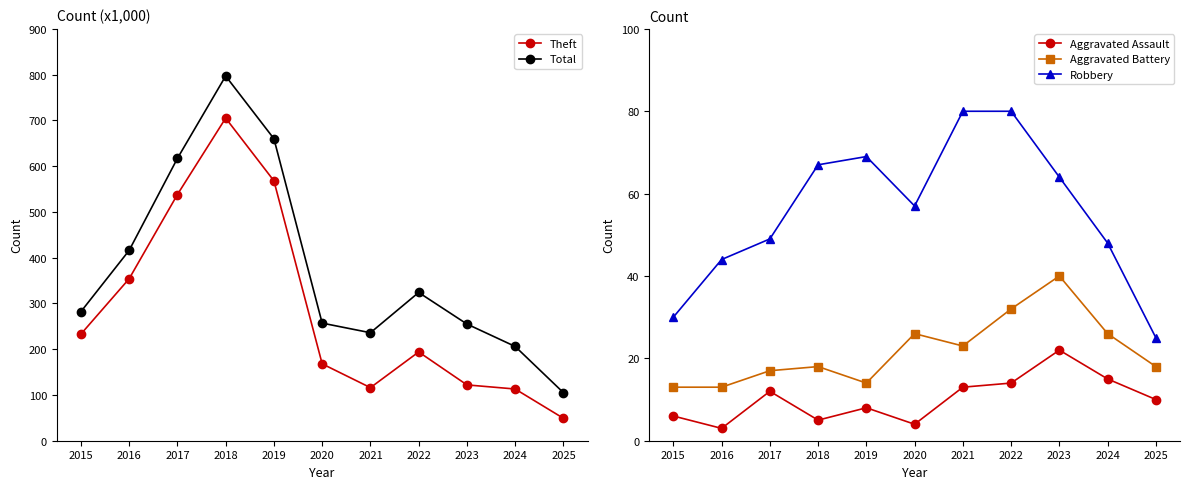

Reading left to right, what are all the values shown in this chart?

Theft: 233	354	538	705	568	168	116	194	122	113	49
Total: 282	416	617	797	660	257	236	324	255	206	105
Aggravated Assault: 6	3	12	5	8	4	13	14	22	15	10
Aggravated Battery: 13	13	17	18	14	26	23	32	40	26	18
Robbery: 30	44	49	67	69	57	80	80	64	48	25